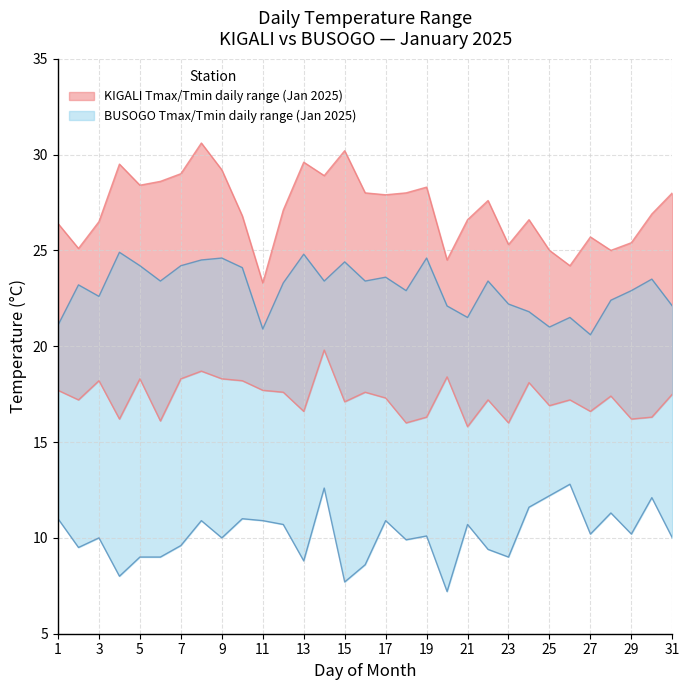

What is the sum of all KIGALI_Tmax_lower values?

536.8